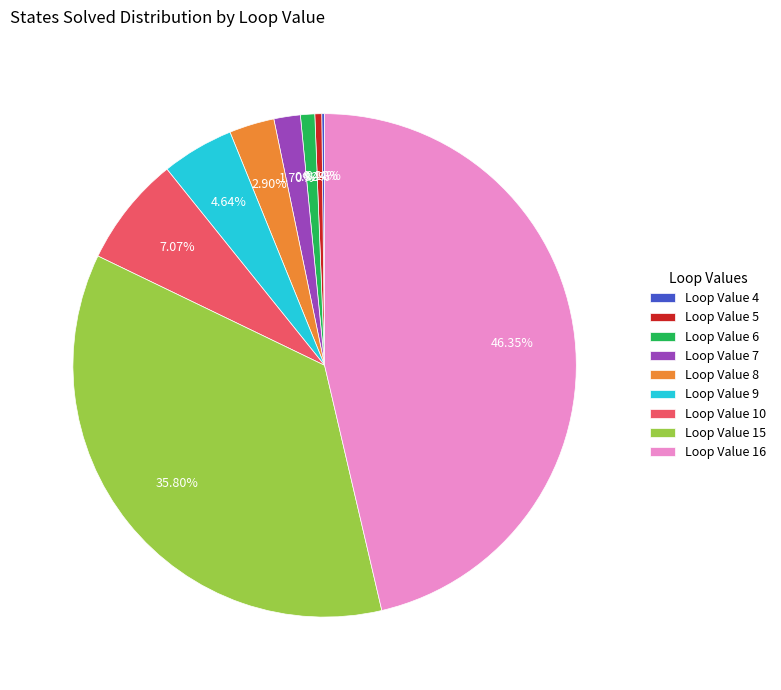

Approximately how many times larger is the value at Loop Value 9 compared to Loop Value 6?

5.1